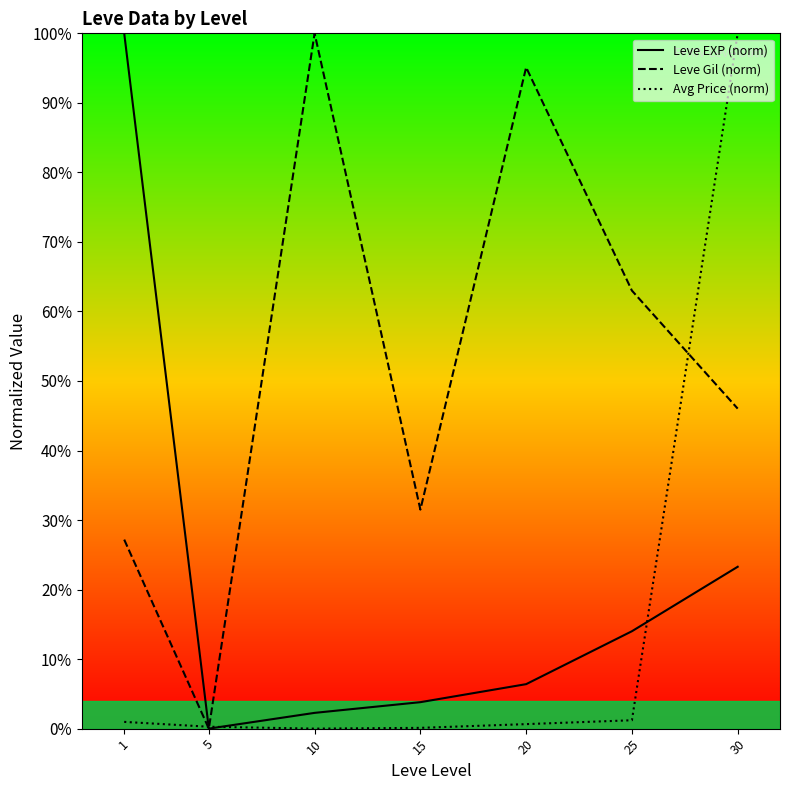

How many interior local peaks does the Leve Gil (norm) series have?

2